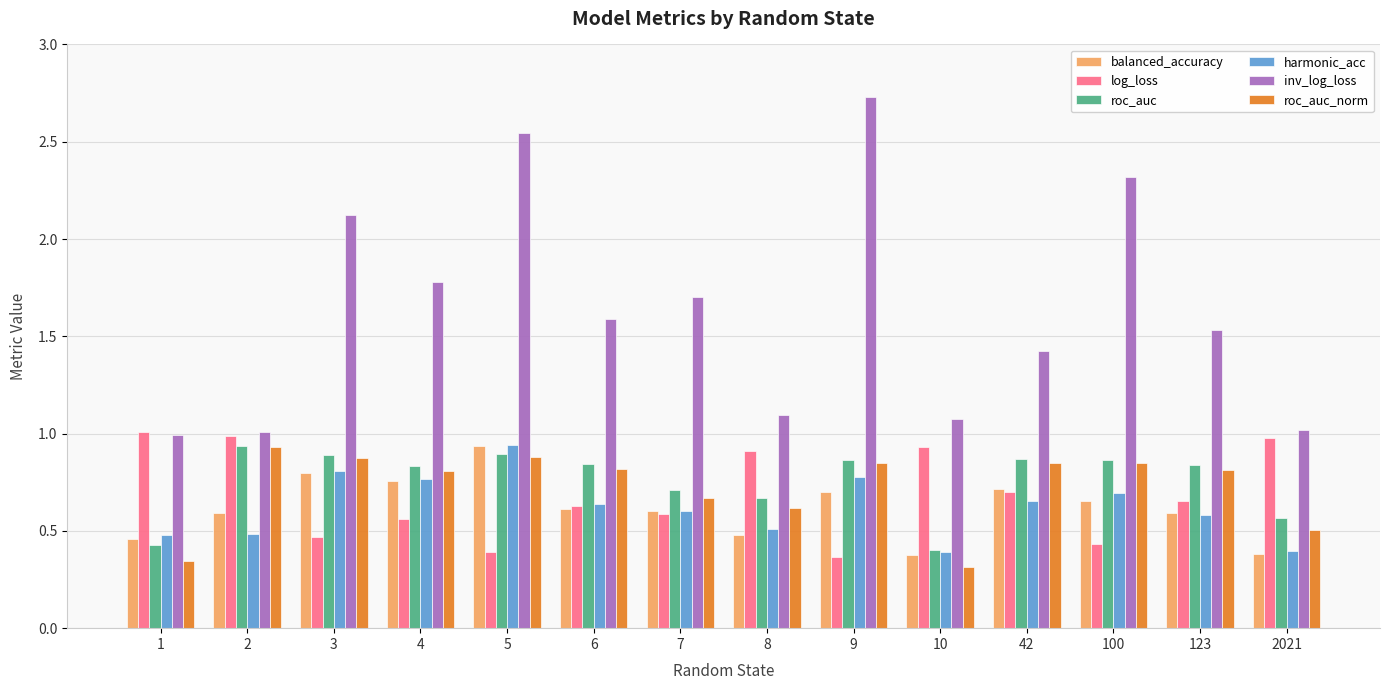

Which category has the highest value across all series?

9